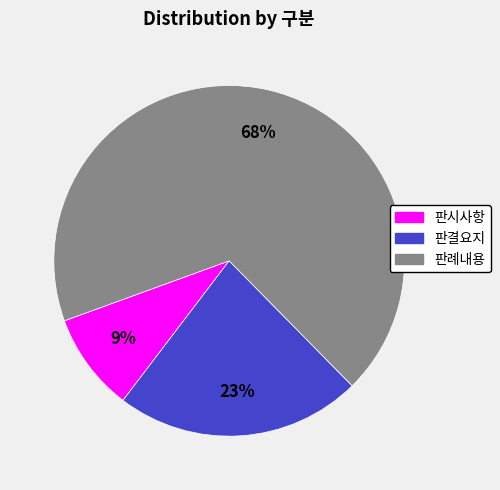

Is the sum of 판시사항 and 판결요지 greater than half?

No